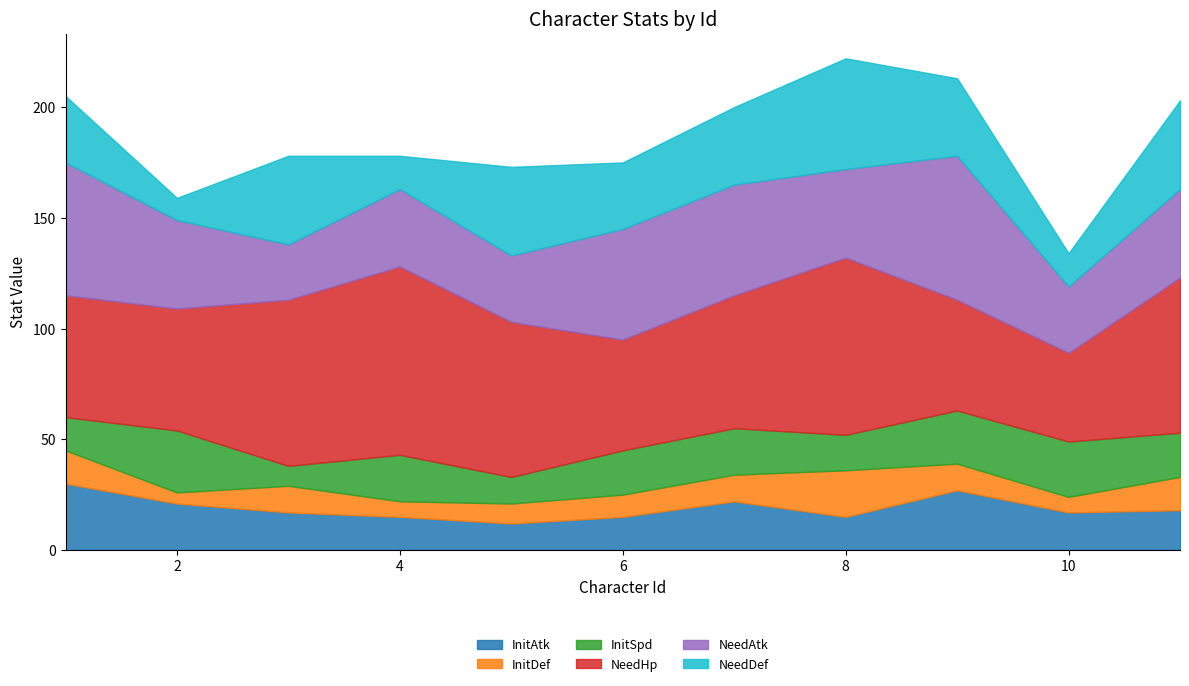

The NeedAtk series shows 17 at 7. True or false?

False